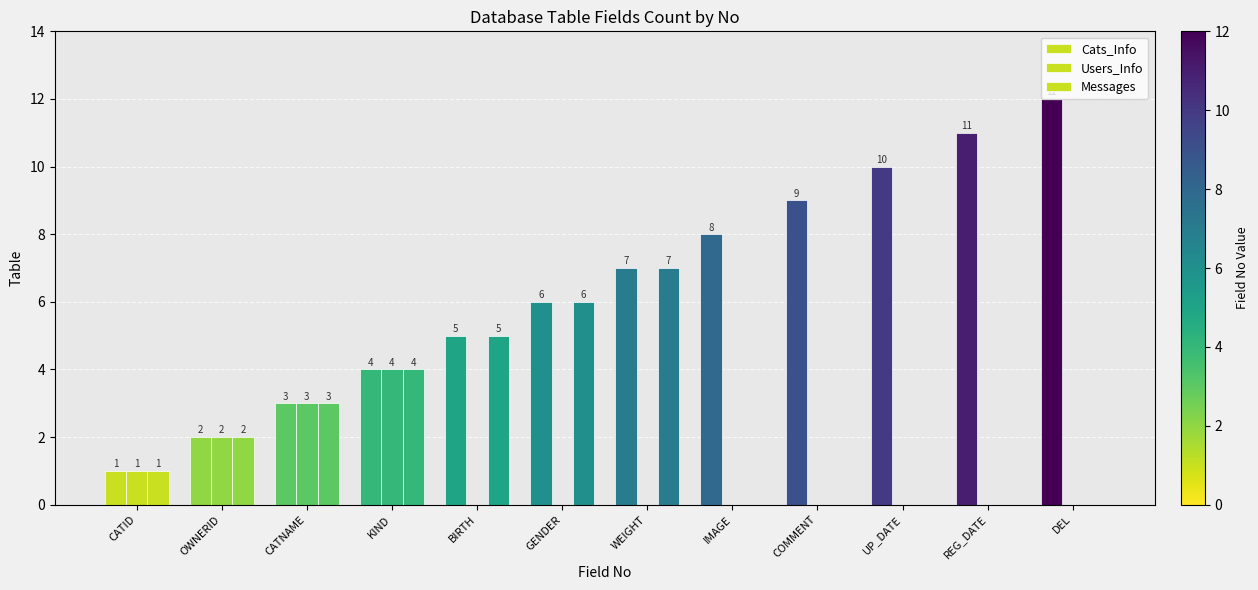

Does the chart contain stacked bars?

No